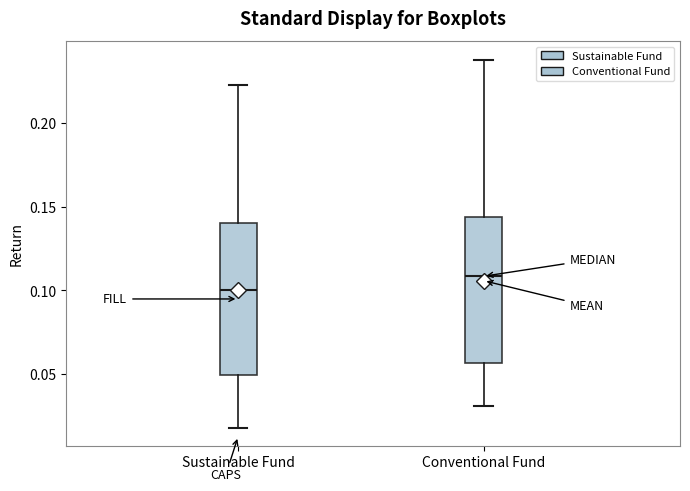

Where is the lower edge of the box for Sustainable Fund on the y-axis? The values are not printed on the chart, so give them approximately, as read against the axis.

0.050